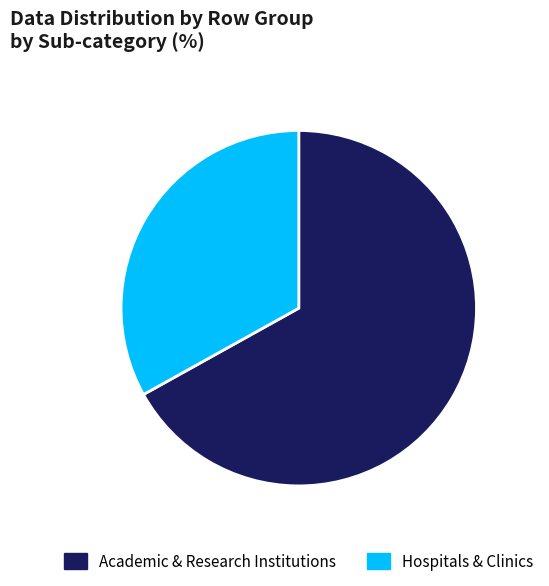

Which category has the smallest portion of the pie?

Hospitals & Clinics